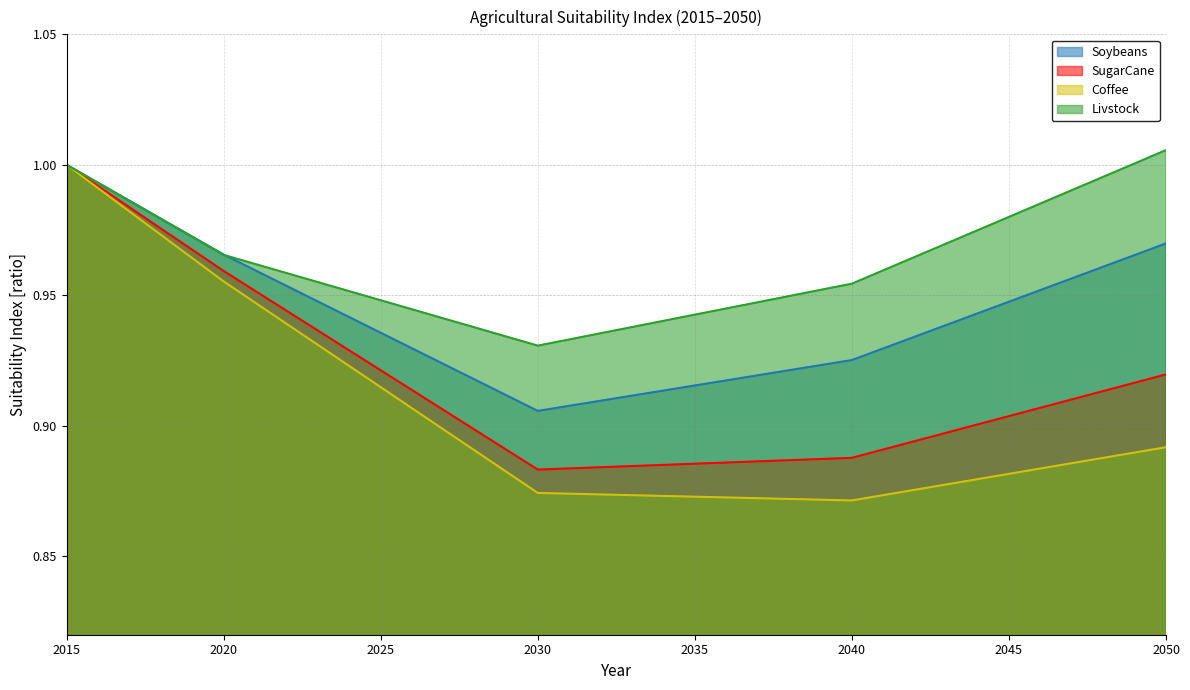

Is it true that Coffee equals 0.9 at 2040?

True